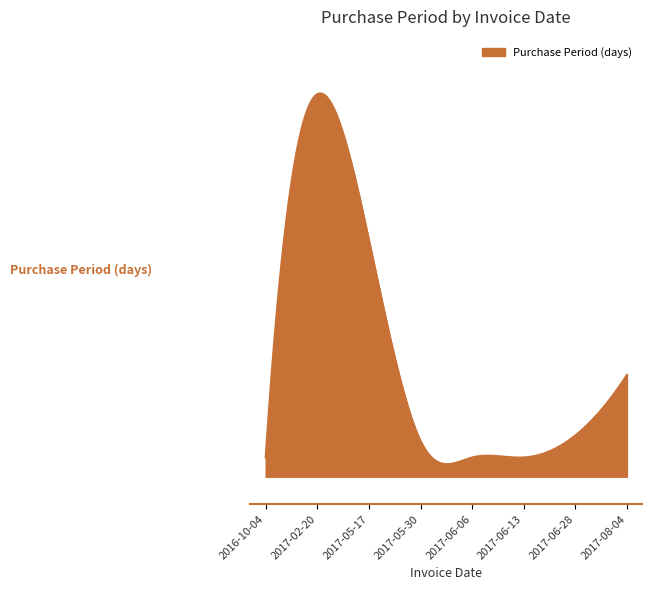

List the labels in order of value, largest first.

2017-02-20, 2017-05-17, 2017-08-04, 2017-06-28, 2017-05-30, 2016-10-04, 2017-06-06, 2017-06-13